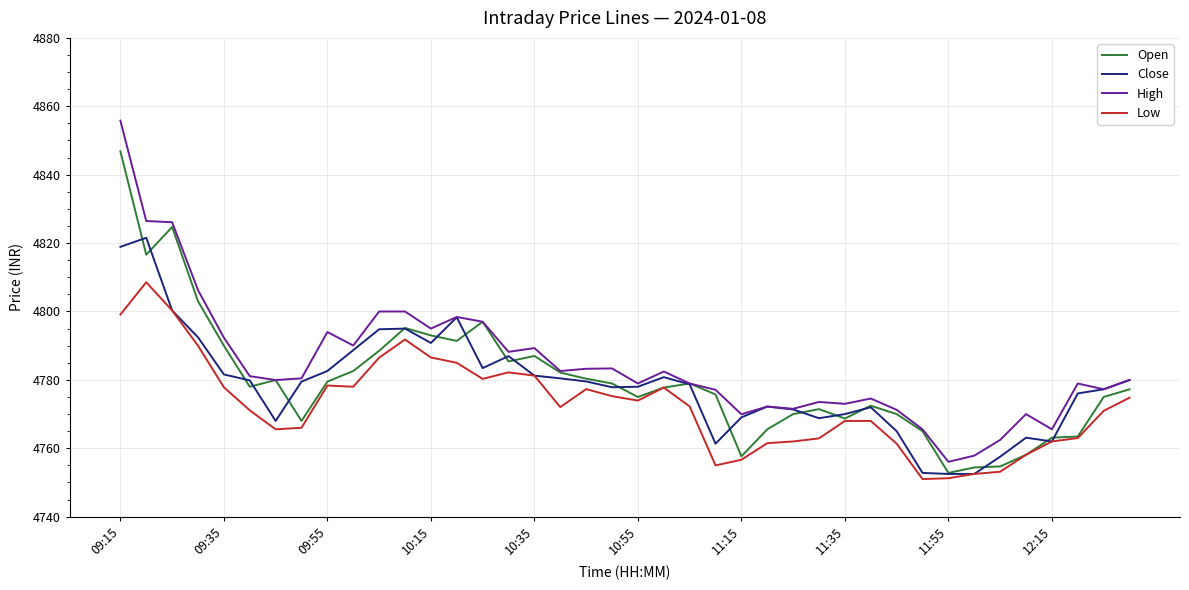

What are all the series names shown in the legend?

Open, Close, High, Low